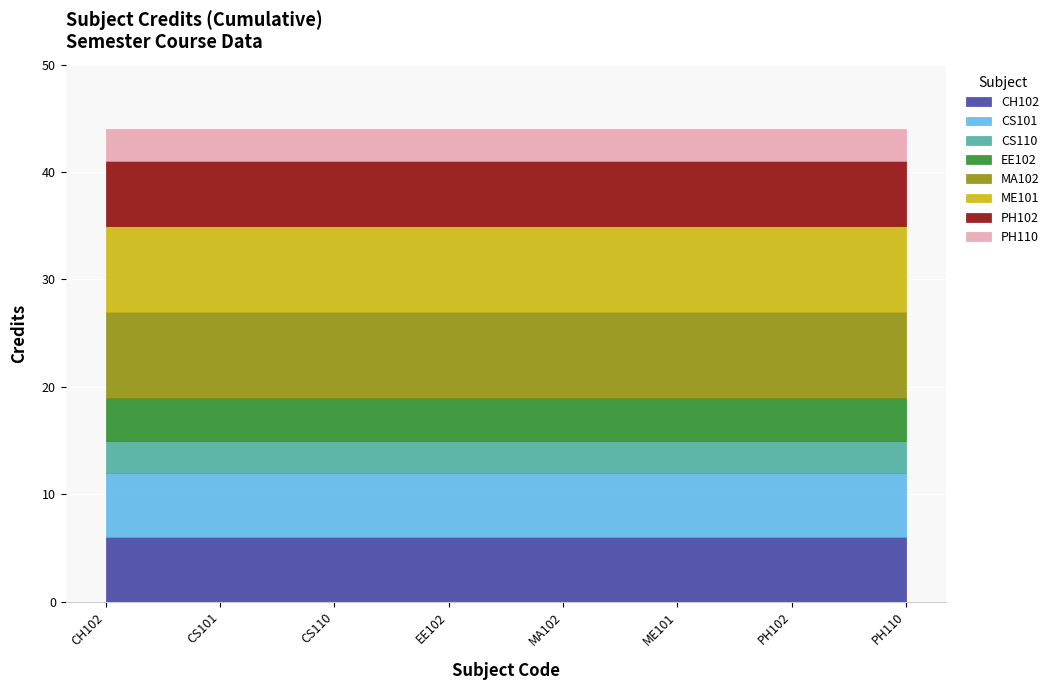

Where is the first local minimum?

CS110